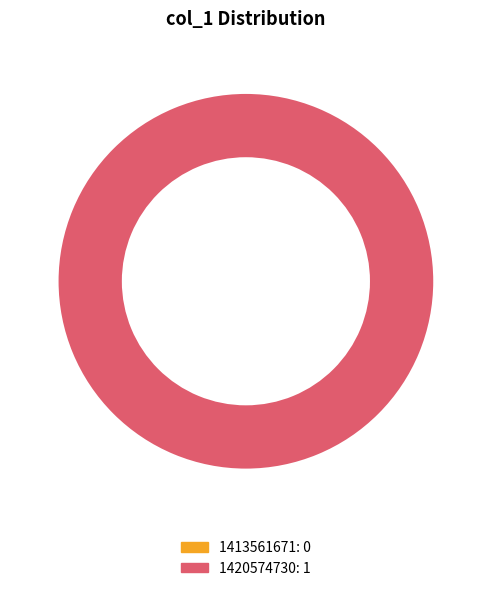

Count the number of slices in the pie.

2